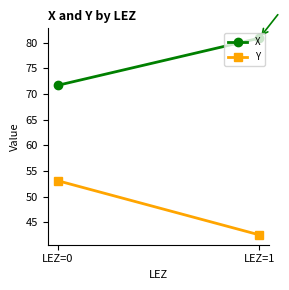

What is the total value across all series at LEZ=1?

123.4